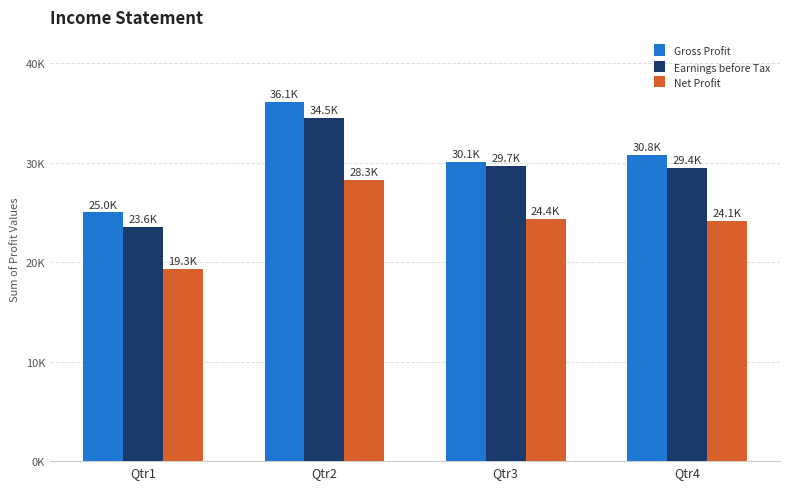

Does the chart contain stacked bars?

No